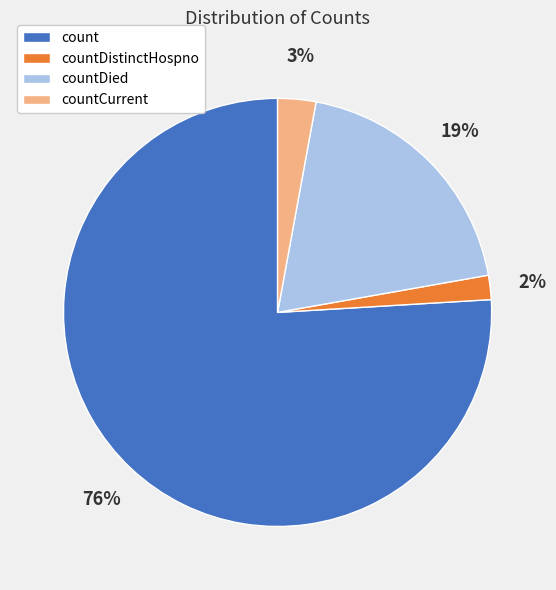

Which slice represents more than half of the pie?

count